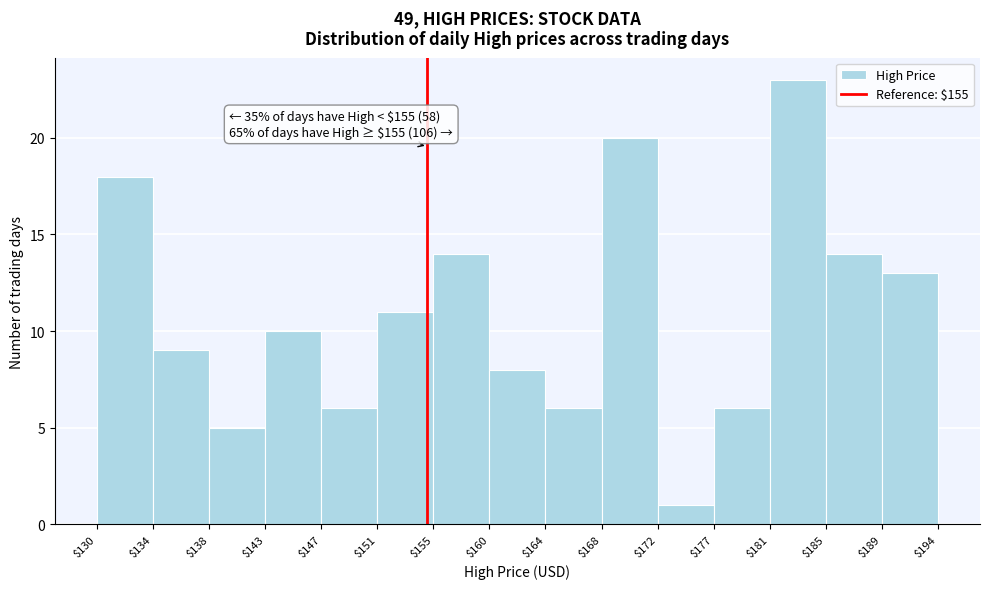

Over which range of the x-axis is the bar tallest?

$181 to $185